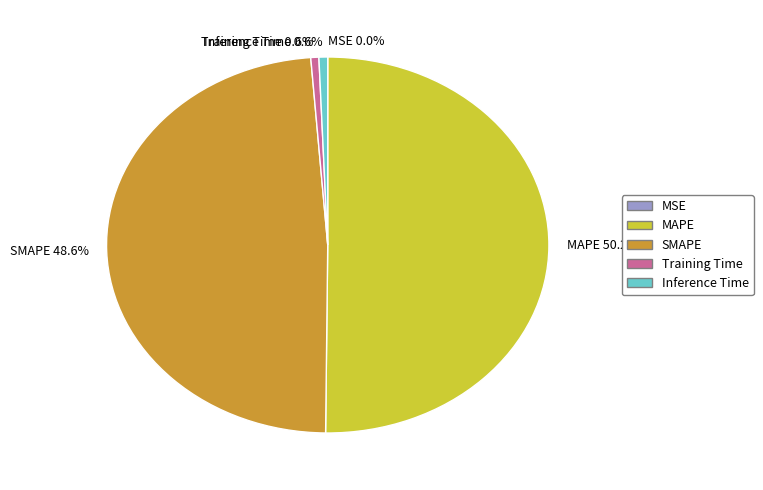

How much of the chart is everything except SMAPE 48.6%?

51.4%